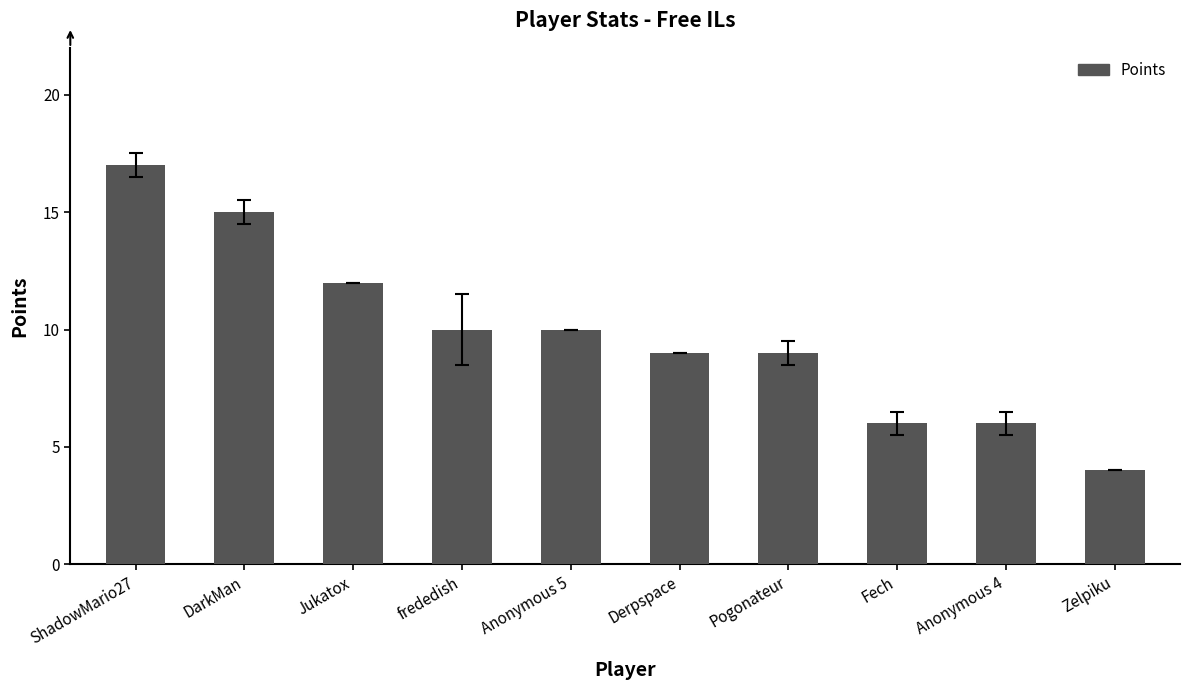

What is the smallest value displayed?

4